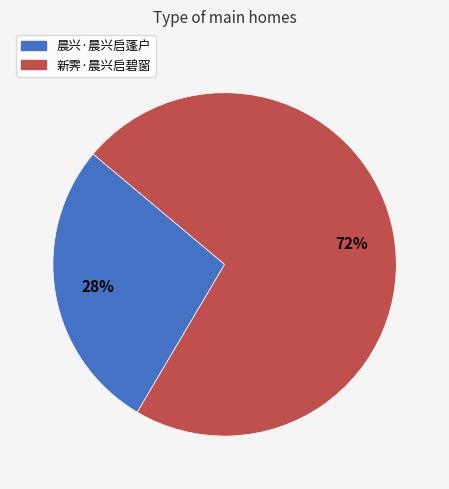

Count the number of slices in the pie.

2